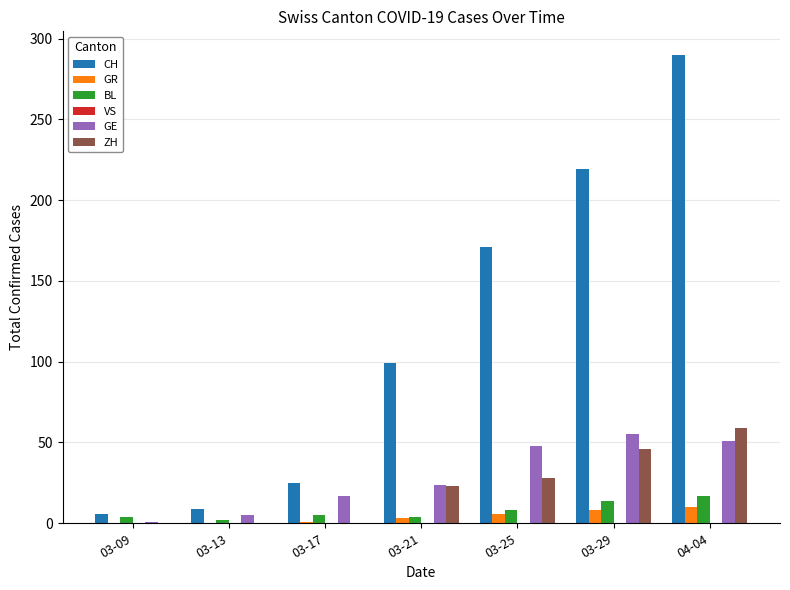

Which series changed the most between 03-09 and 04-04?

CH